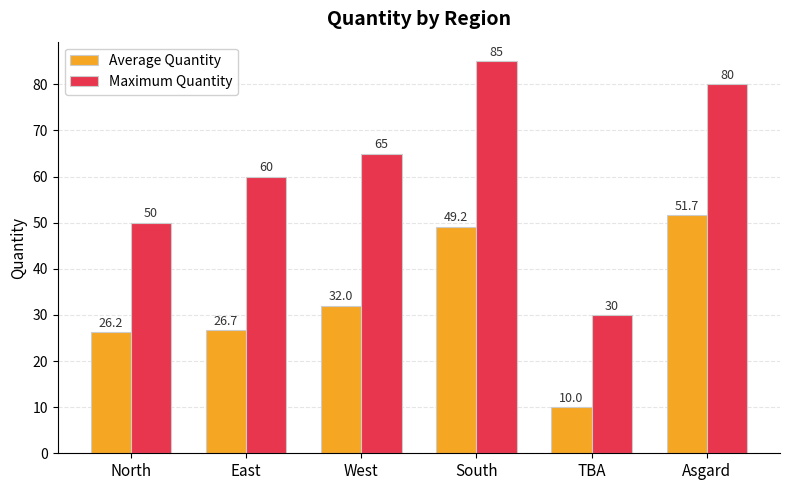

How many data points in Average Quantity are less than 32?

3